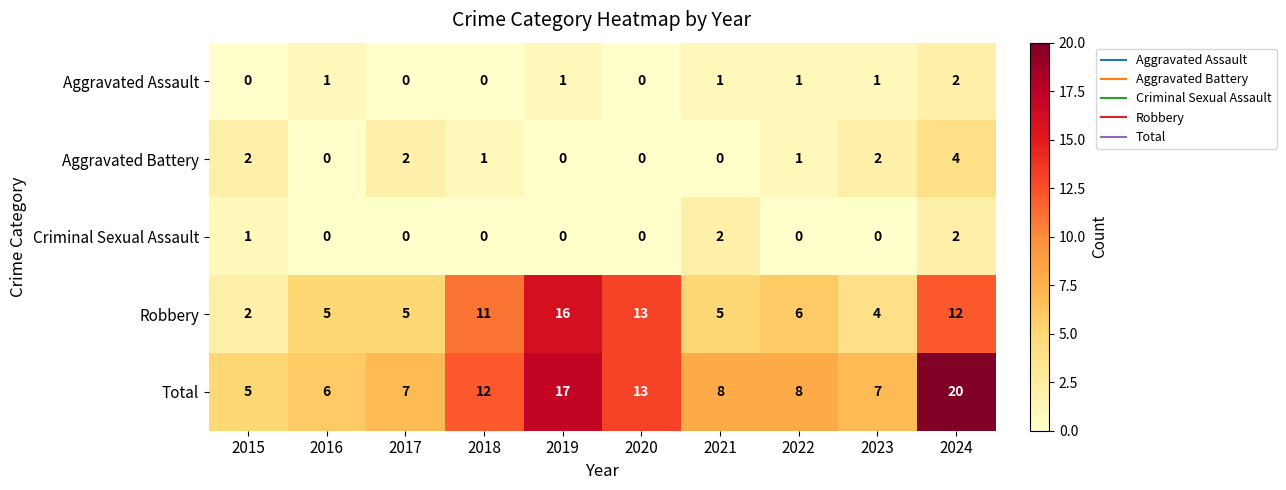

At how many categories does at least one series exceed 0?

10